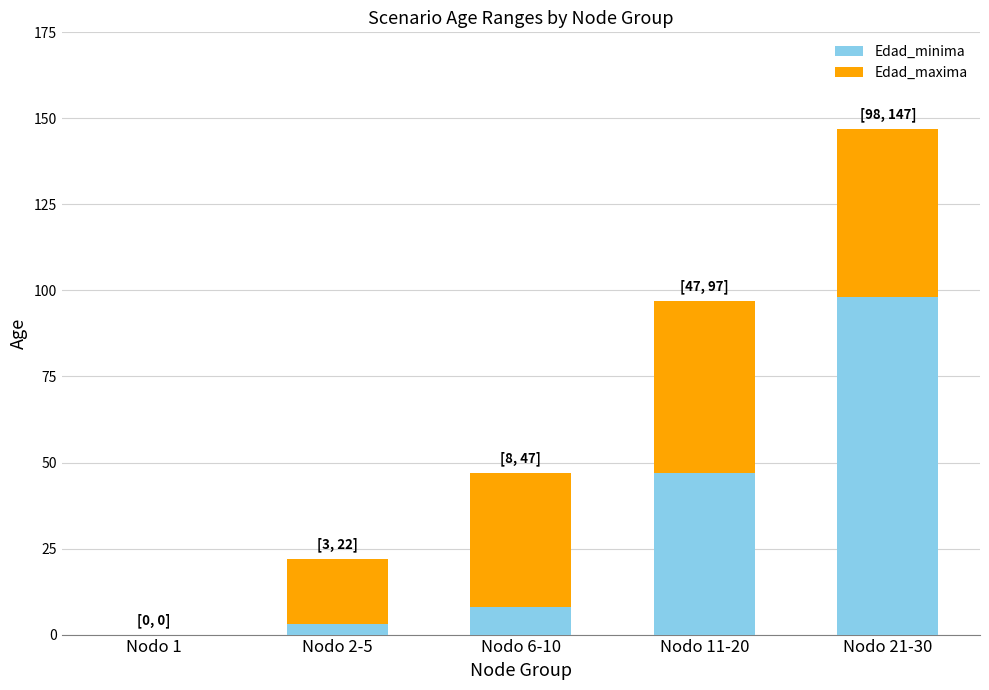

What is the sum of all Edad_minima values?

156